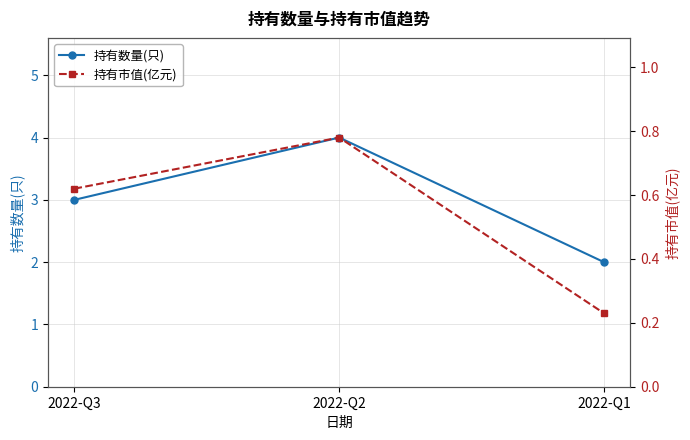

What is the difference between the 持有市值(亿元) values at 2022-Q2 and 2022-Q1?

0.6